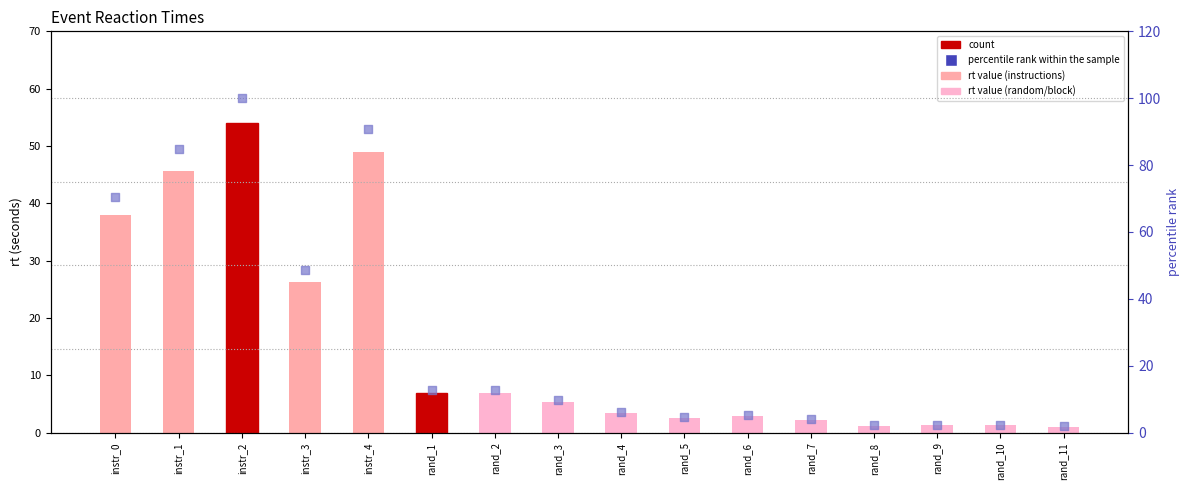

At which category is the sum across all series the highest?

instr_2